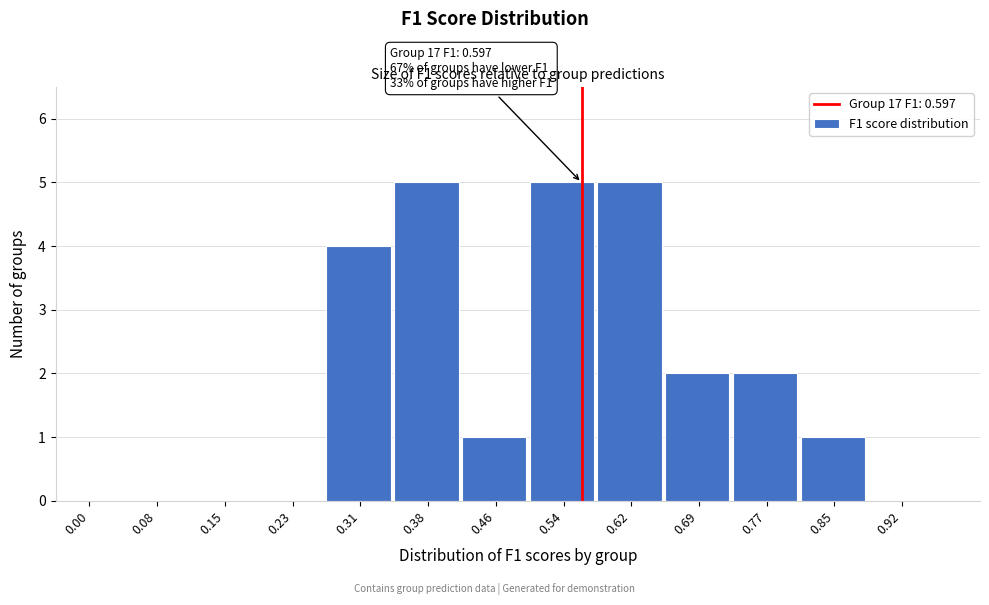

Reading right to left, extract all data points from this chart.

0.92=0	0.85=1	0.77=2	0.69=2	0.62=5	0.54=5	0.46=1	0.38=5	0.31=4	0.23=0	0.15=0	0.08=0	0.00=0